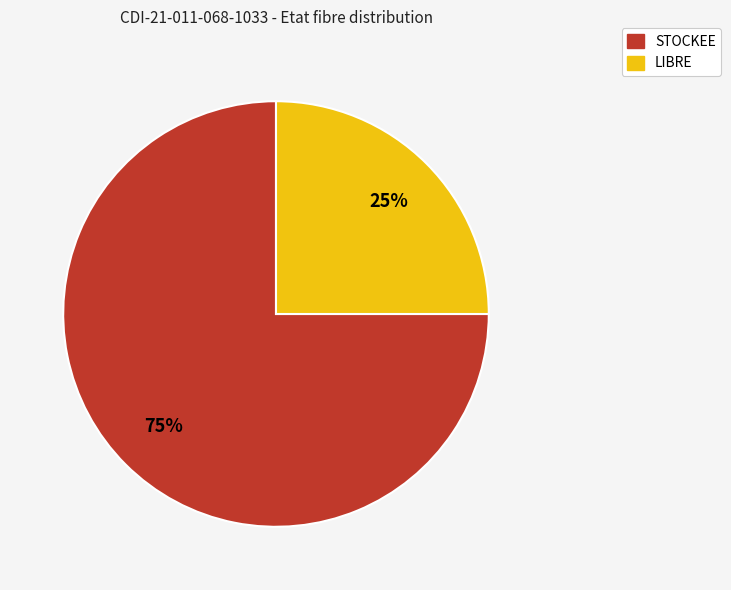

Which slice is the largest?

STOCKEE